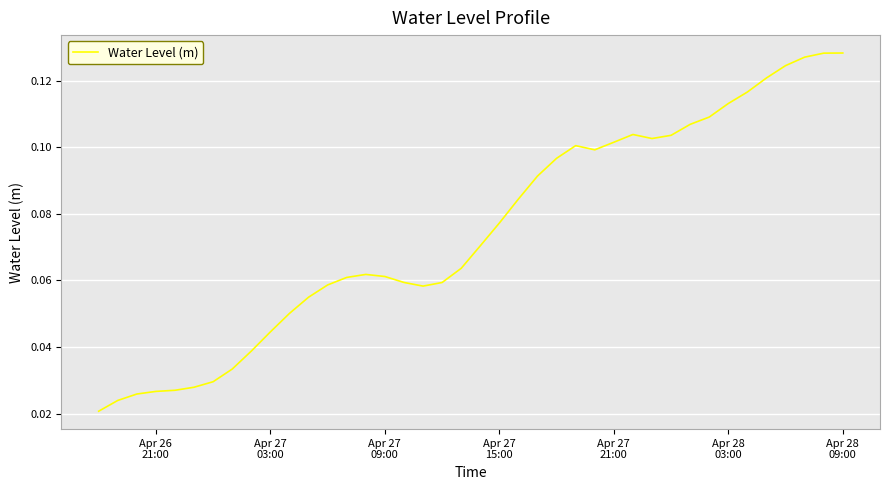

Reading right to left, transcribe all the data shown in this chart.

0.1	0.1	0.1	0.1	0.1	0.1	0.1	0.1	0.1	0.1	0.1	0.1	0.1	0.1	0.1	0.1	0.1	0.1	0.1	0.1	0.1	0.1	0.1	0.1	0.1	0.1	0.1	0.1	0.1	0.1	0.0	0.0	0.0	0.0	0.0	0.0	0.0	0.0	0.0	0.0